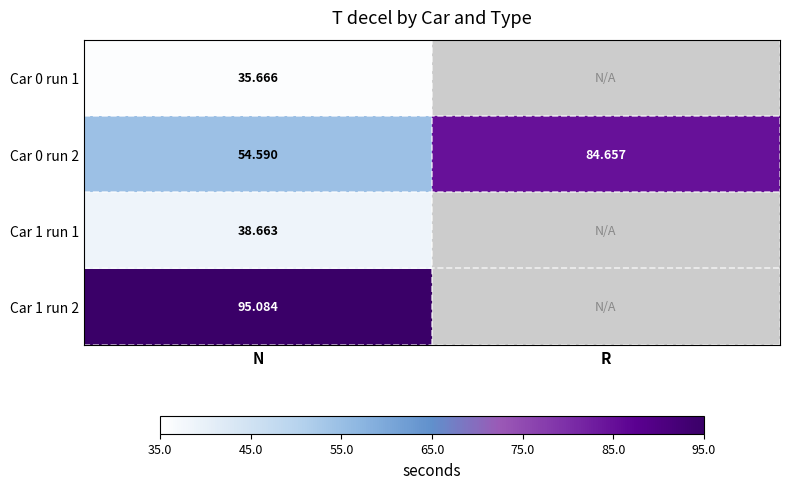

At which label does Car 0 run 2 first exceed 84?

R